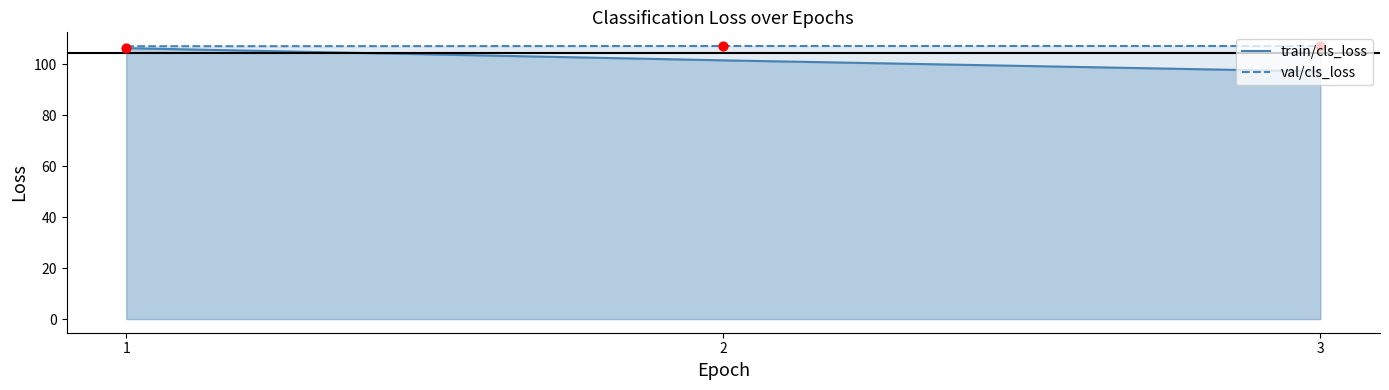

At which category is the sum across all series the highest?

1